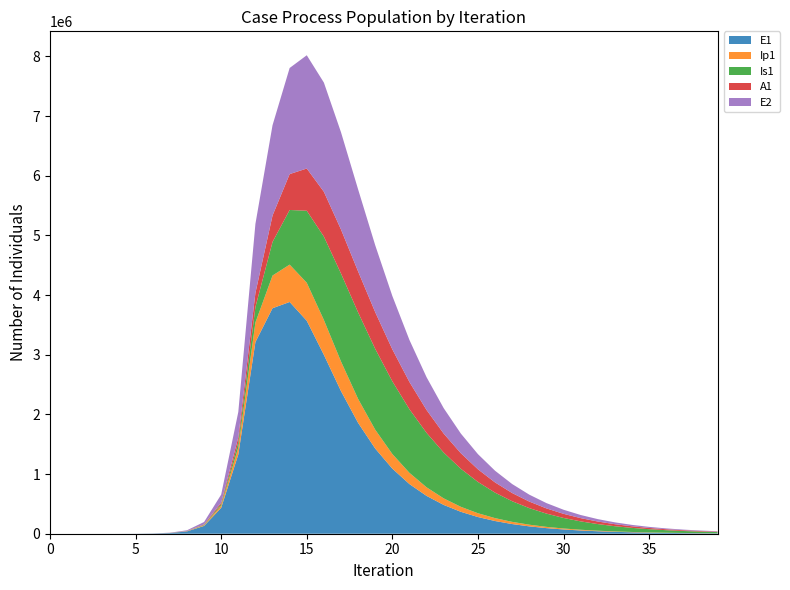

Reading left to right, what are all the values shown in this chart?

E1: 0=0.0	1=6.3	2=23.1	3=79.7	4=274.5	5=945.1	6=3252.6	7=11187.1	8=38393.7	9=130784.9	10=434377.4	11=1328717.9	12=3212685.8	13=3779758.5	14=3884518.3	15=3569746.4	16=2998569.6	17=2390640.2	18=1857900.1	19=1427365.3	20=1091075.8	21=832146.8	22=634007.7	23=482801.9	24=367560.6	25=279785.7	26=212953.6	27=162077.1	28=123351.3	29=93876.4	30=71443.4	31=54370.6	32=41377.4	33=31489.1	34=23963.8	35=18236.9	36=13878.6	37=10561.8	38=8037.7	39=6116.9
Ip1: 0=0.0	1=0.5	2=1.9	3=6.7	4=23.0	5=79.4	6=273.1	7=939.8	8=3229.3	9=11046.1	10=37207.0	11=119126.7	12=328122.1	13=547949.0	14=626306.0	15=637142.9	16=584511.0	17=496637.0	18=401904.8	19=316198.7	20=244936.5	21=188161.2	22=143910.8	23=109812.2	24=83691.0	25=63742.0	26=48531.2	27=36943.1	28=28118.9	29=21401.2	30=16287.7	31=12395.7	32=9433.6	33=7179.2	34=5463.5	35=4157.9	36=3164.2	37=2408.0	38=1832.6	39=1394.6
Is1: 0=1.0	1=0.9	2=1.7	3=4.8	4=15.9	5=54.2	6=186.3	7=640.7	8=2203.3	9=7558.4	10=25712.1	11=85052.0	12=258167.5	13=563317.8	14=915815.1	15=1206903.8	16=1397831.9	17=1473916.3	18=1449601.1	19=1354416.4	20=1218510.9	21=1065712.4	22=912261.8	23=767987.1	24=638040.6	25=524455.6	26=427330.9	27=345659.6	28=277878.5	29=222215.1	30=176896.0	31=140263.4	32=110831.4	33=87307.2	34=68588.9	35=53752.8	36=42033.8	37=32805.0	38=25556.9	39=19877.9
A1: 0=0.0	1=0.2	2=1.2	3=4.5	4=15.8	5=54.5	6=187.7	7=646.1	8=2220.7	9=7603.9	10=25700.9	11=83241.0	12=237630.3	13=443023.7	14=601403.0	15=707988.7	16=751059.7	17=738166.8	18=687109.3	19=615342.7	20=535836.0	21=456934.9	22=383433.1	23=317698.6	24=260554.9	25=211901.6	26=171128.8	27=137383.7	28=109734.0	29=87265.1	30=69131.6	31=54582.2	32=42966.8	33=33733.8	34=26422.1	35=20651.2	36=16109.7	37=12545.1	38=9753.8	39=7572.6
E2: 0=0.0	1=1.9	2=7.0	3=24.1	4=82.9	5=285.2	6=981.7	7=3377.5	8=11604.1	9=39675.9	10=133450.9	11=425328.4	12=1156369.5	13=1513250.5	14=1778705.8	15=1898320.9	16=1830094.0	17=1630010.4	18=1375431.7	19=1121178.1	20=894428.0	21=704010.9	22=549447.7	23=426477.3	24=329835.9	25=254474.5	26=196005.1	27=150795.7	28=115920.7	29=89061.5	30=68399.3	31=52517.2	32=40316.2	33=30946.9	34=23753.9	35=18232.7	36=13995.1	37=10742.8	38=8246.7	39=6331.0